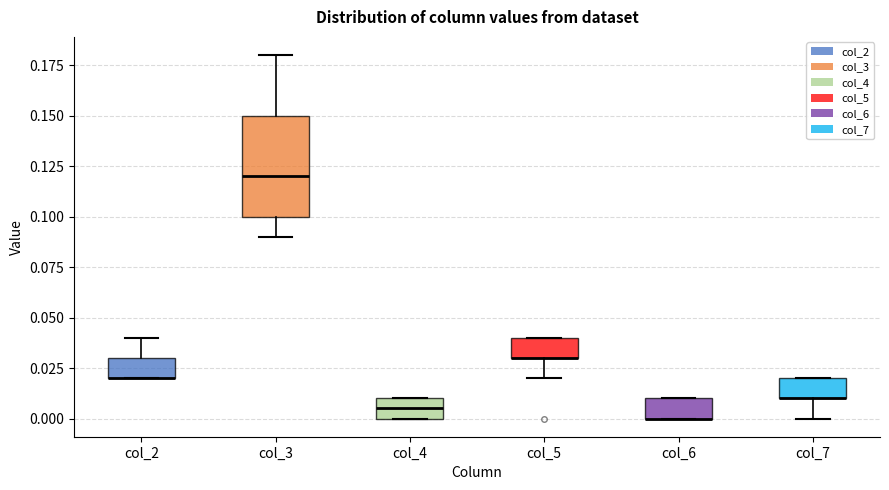

Reading left to right, read every box against the y-axis: the position of its median line, the range the box covers, and the ends of its whiskers. The values are not printed on the chart, so give them approximately, as read against the axis.

col_2: median 0.020 (drawn on the box's lower edge), box 0.020 to 0.030, whiskers 0.020 to 0.040
col_3: median 0.120, box 0.100 to 0.150, whiskers 0.090 to 0.180
col_4: median 0.005, box 0.000 to 0.010, whiskers 0.000 to 0.010
col_5: median 0.030 (drawn on the box's lower edge), box 0.030 to 0.040, whiskers 0.020 to 0.040
col_6: median 0.000 (drawn on the box's lower edge), box 0.000 to 0.010, whiskers 0.000 to 0.010
col_7: median 0.010 (drawn on the box's lower edge), box 0.010 to 0.020, whiskers 0.000 to 0.020